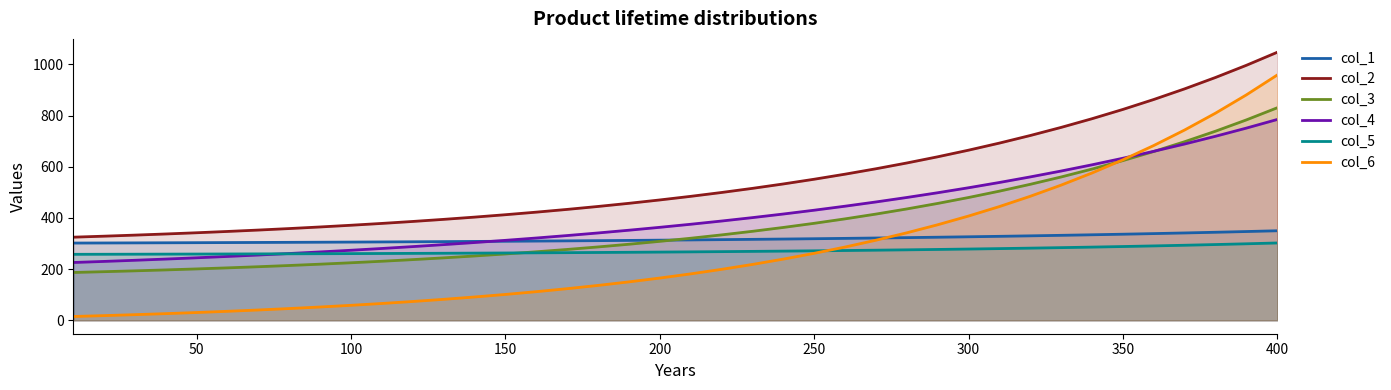

True or false: col_2 and col_6 intersect in this chart.

False